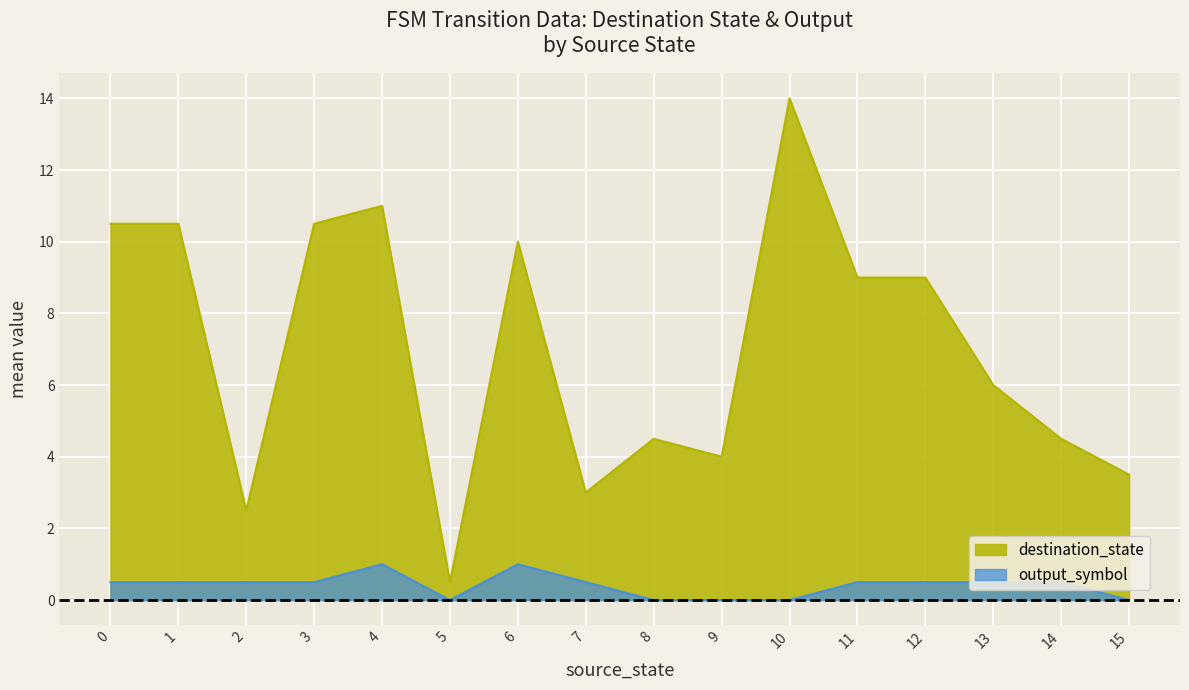

Where is destination_state nearest to the value 7?

13